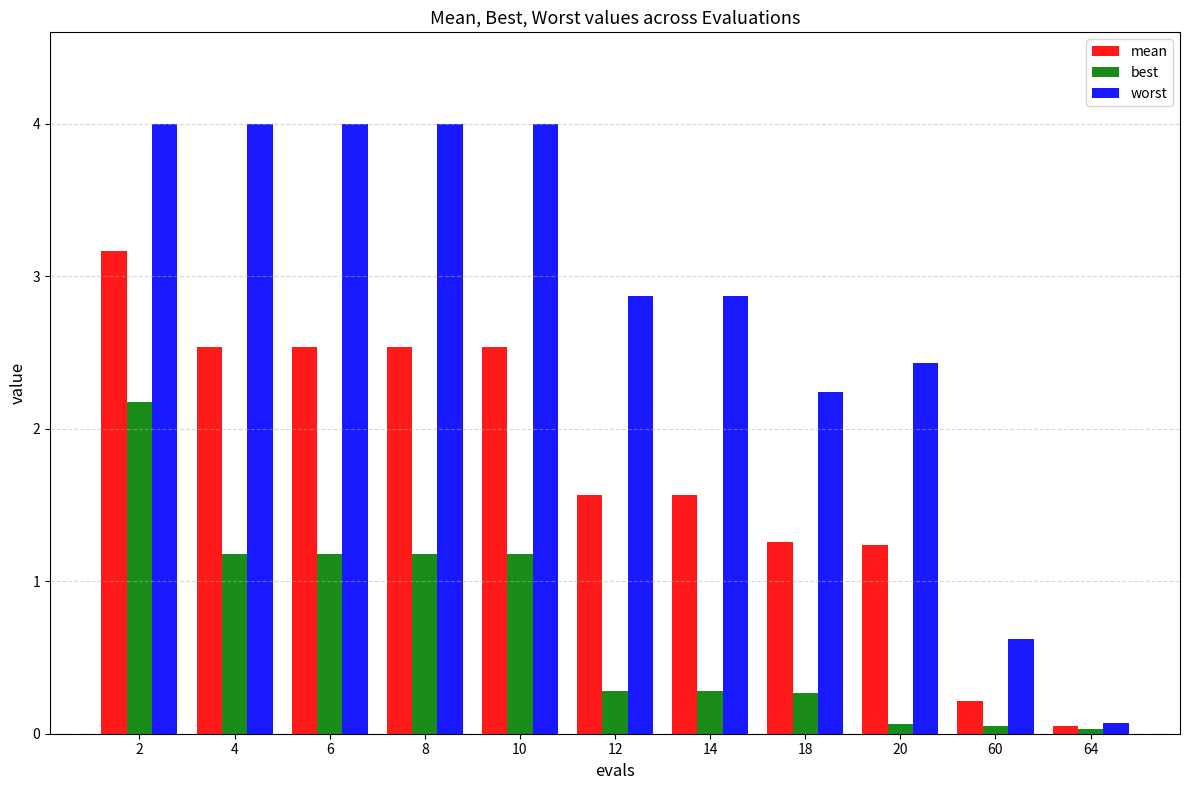

The value of worst at 12 is 5.0. True or false?

False